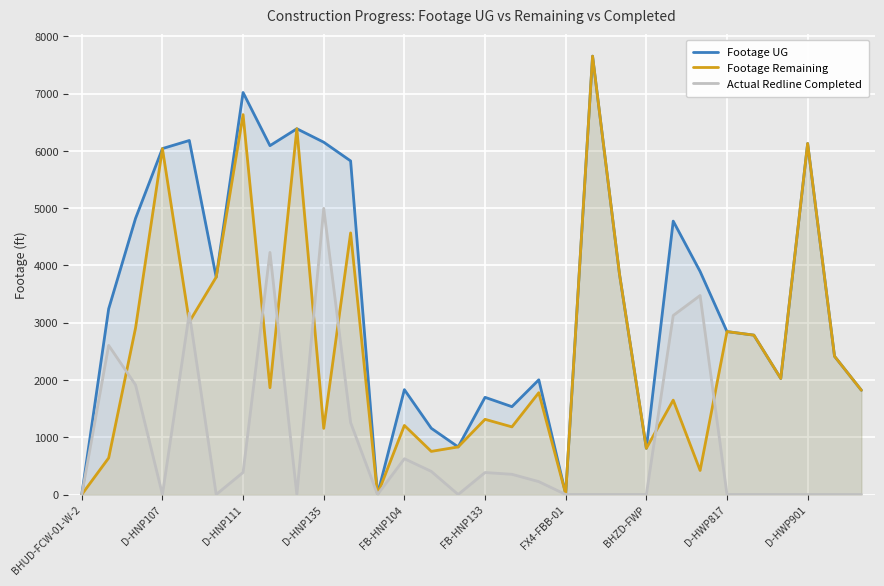

What is the spread (max minus min) of values at FB-HNP104?

1206